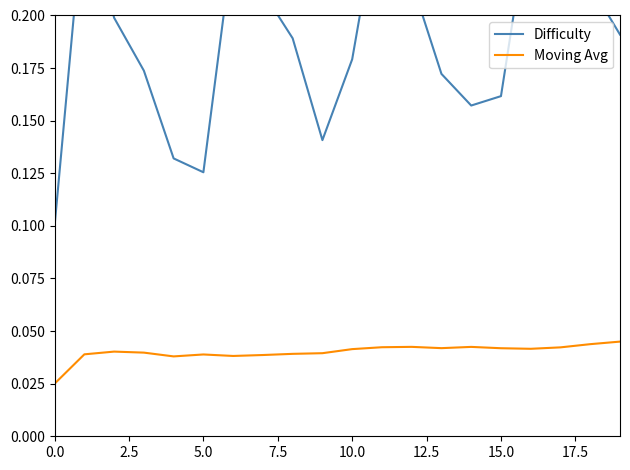

Which has a higher value, 9 or 14?

14